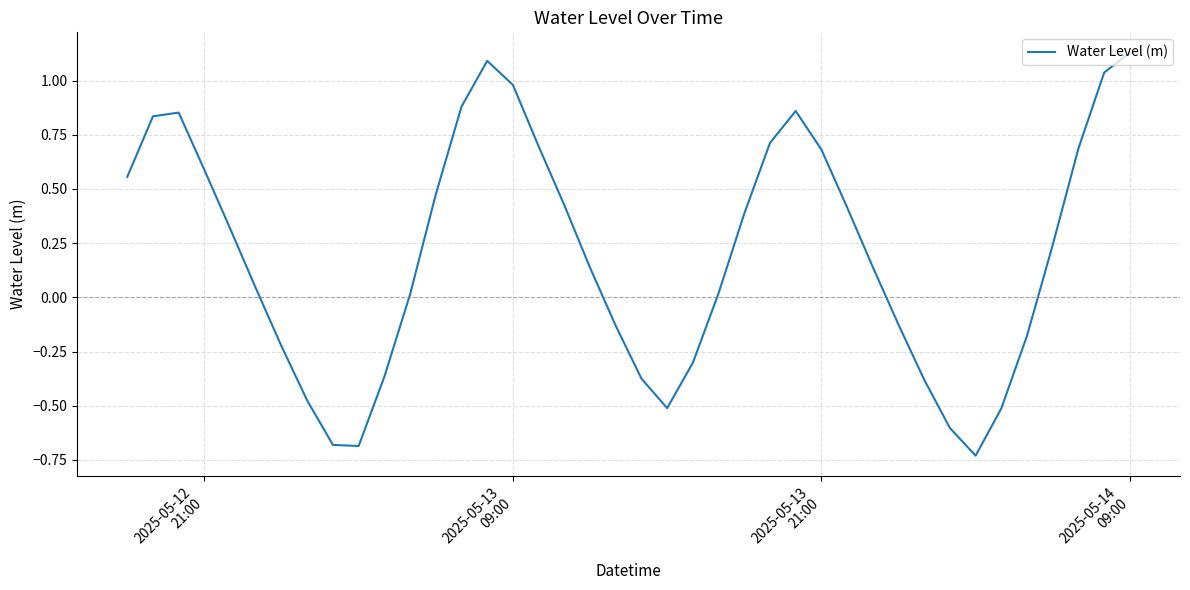

What is the difference between the maximum and minimum values?

1.9